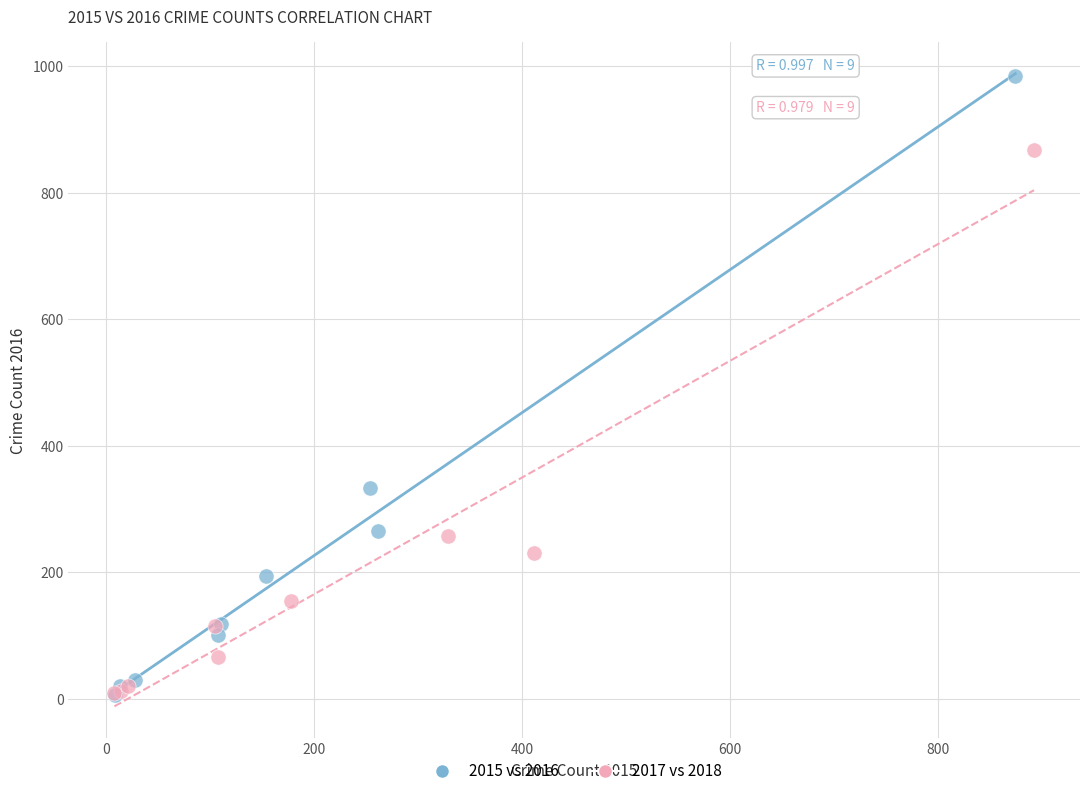

Which series has the largest Y range (max minus min)?

2015 vs 2016